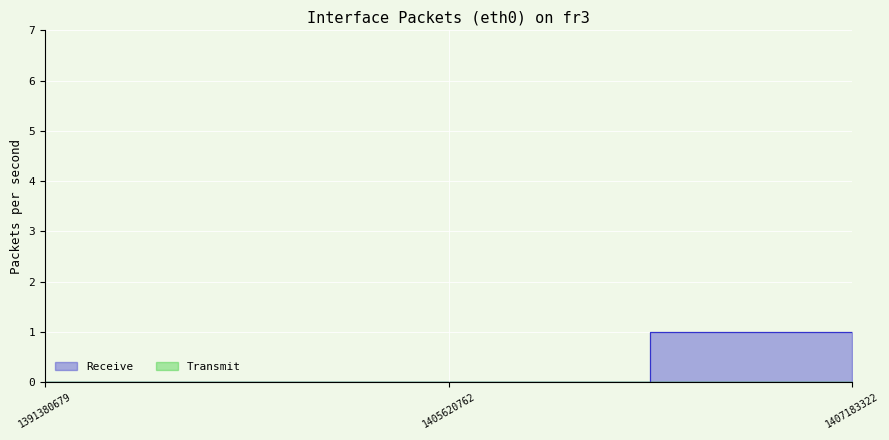

Which category has the lowest value across all series?

1391380679